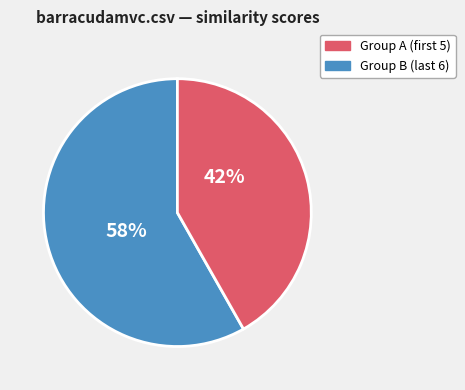

Is there a majority slice in this chart?

Yes